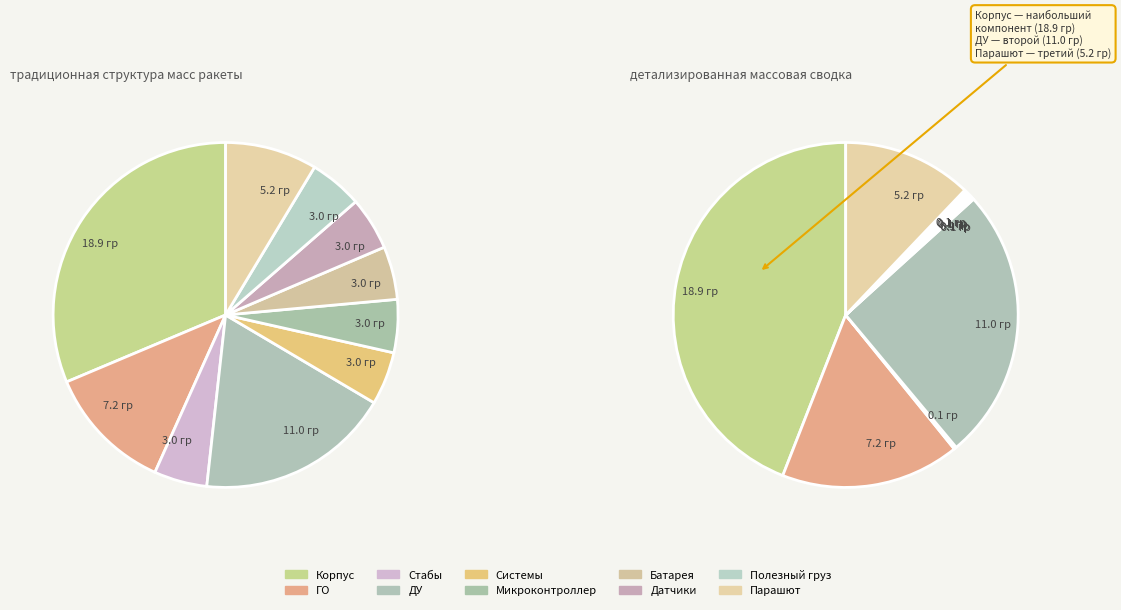

To the nearest percent, what portion does Корпус represent?

44%